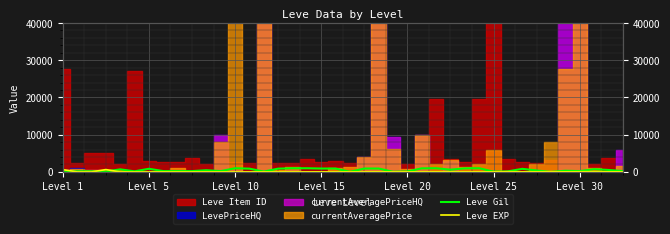

The Leve Gil series shows 293 at Level 30. True or false?

False